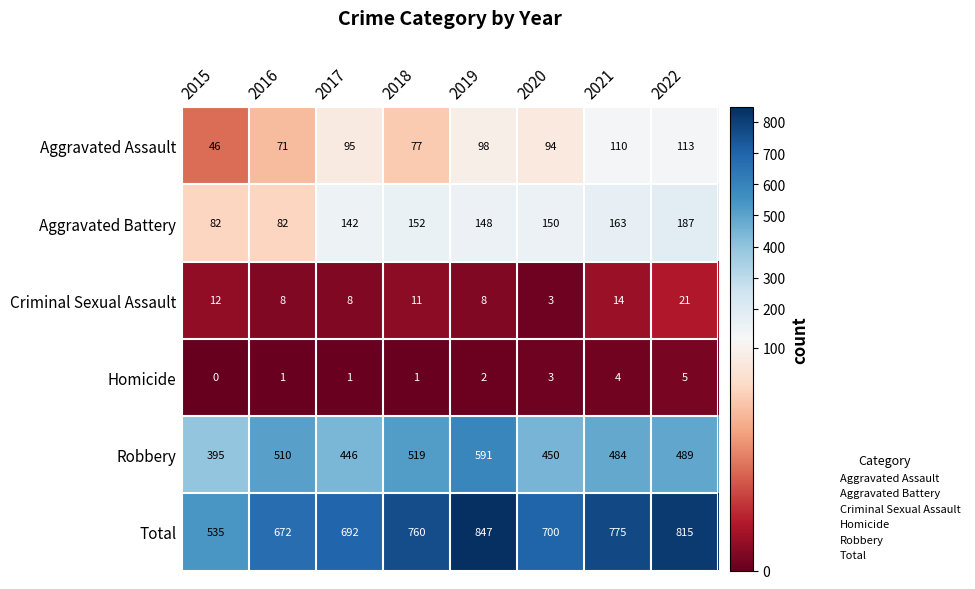

What is the sum of the Homicide values at 2019 and 2018?

3